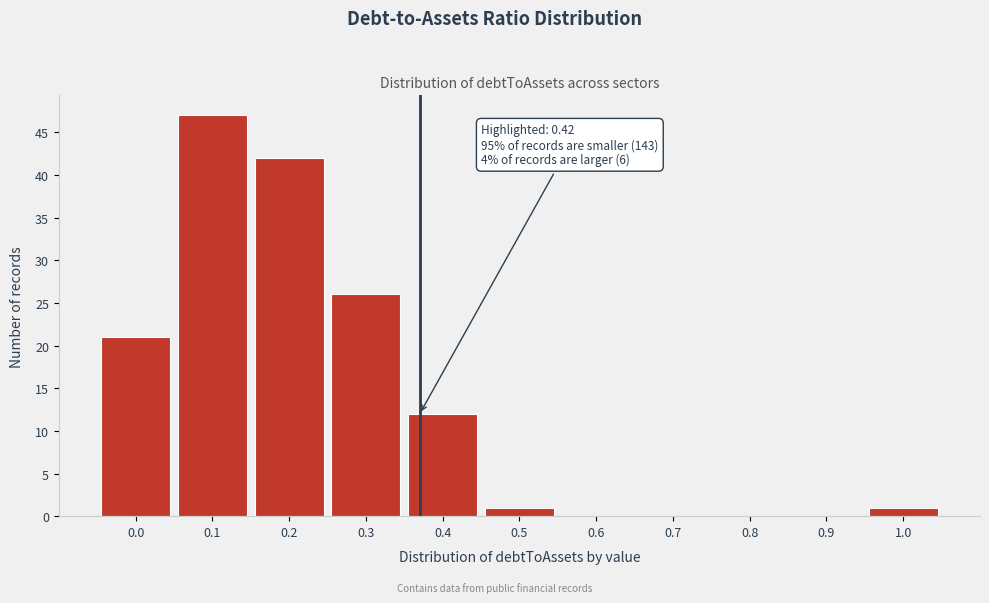

Reading left to right, extract all data points from this chart.

0.0=21	0.1=47	0.2=42	0.3=26	0.4=12	0.5=1	0.6=0	0.7=0	0.8=0	0.9=0	1.0=1